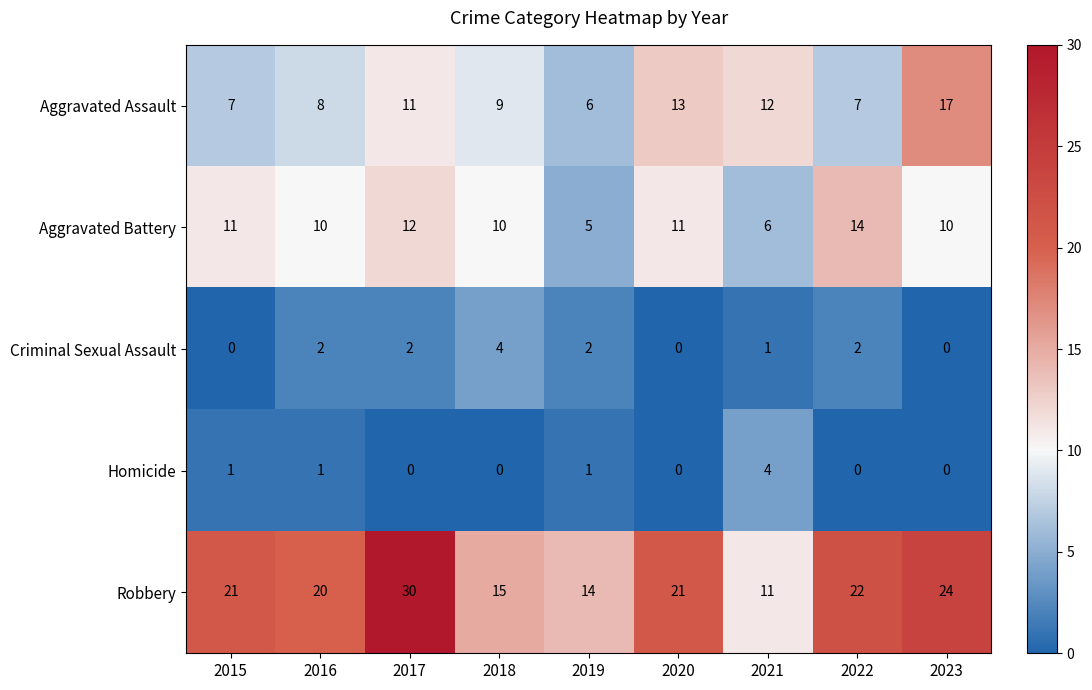

Rank the series at 2021 from lowest to highest value.

Criminal Sexual Assault, Homicide, Aggravated Battery, Robbery, Aggravated Assault